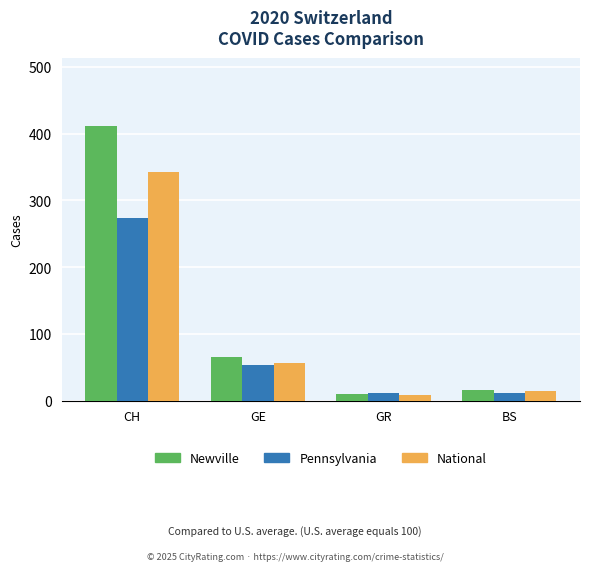

What is the difference between the maximum and minimum values in the National series?

333